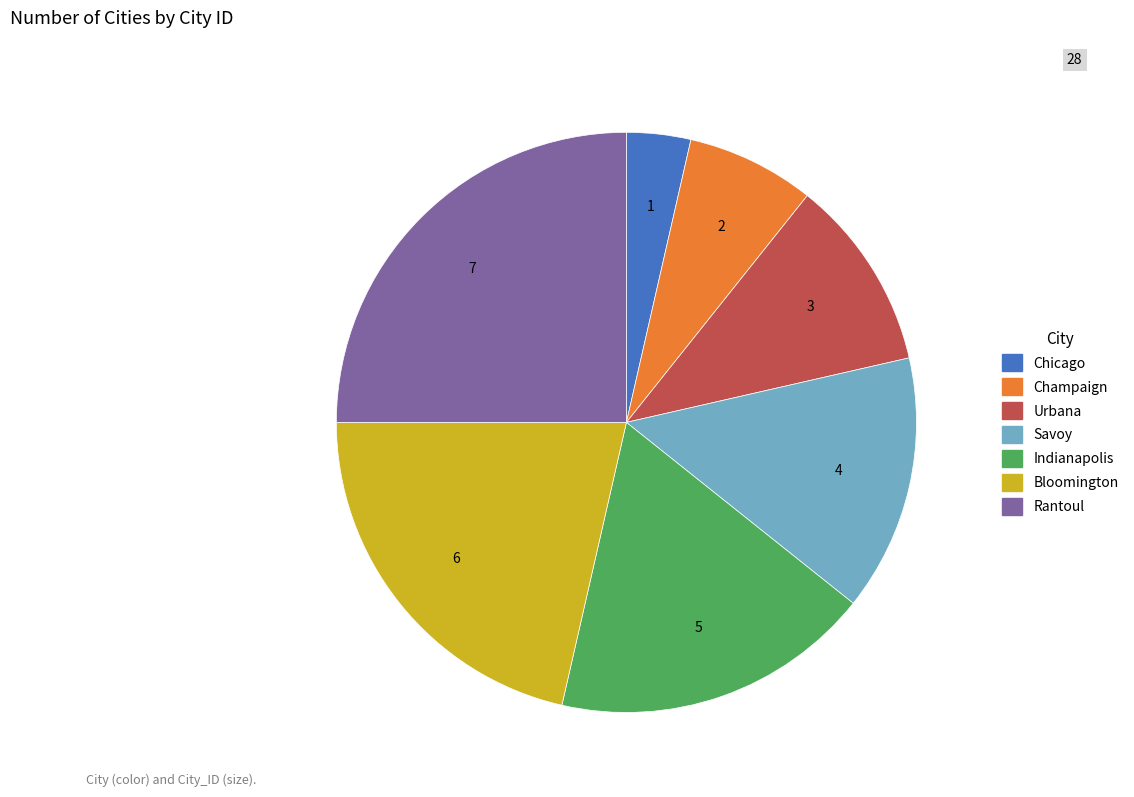

Is the sum of Bloomington and Rantoul greater than half?

No